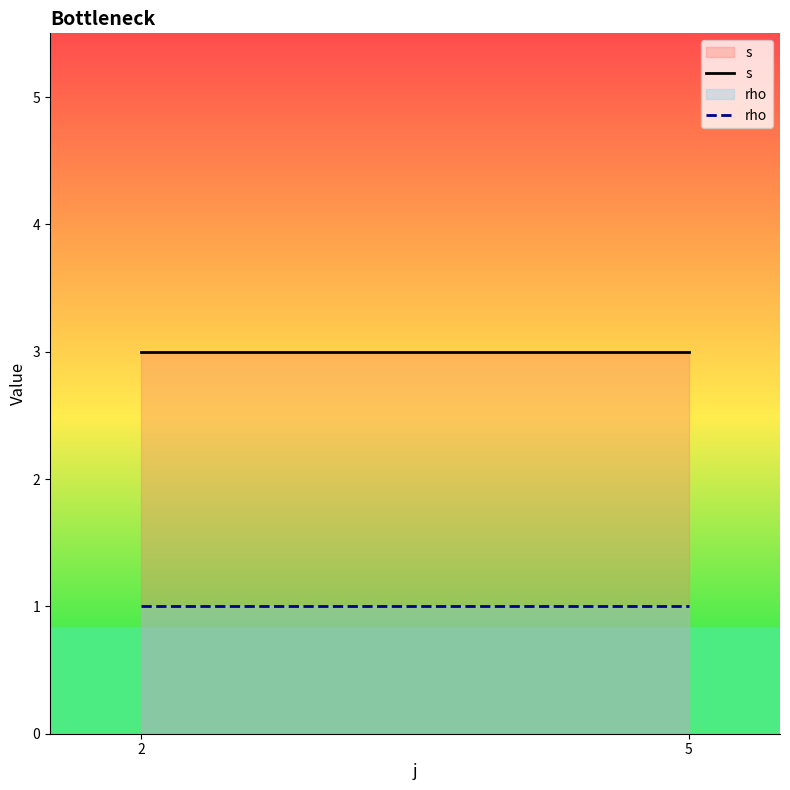

Reading right to left, what are all the values shown in this chart?

s: 5=3	2=3
rho: 5=1	2=1